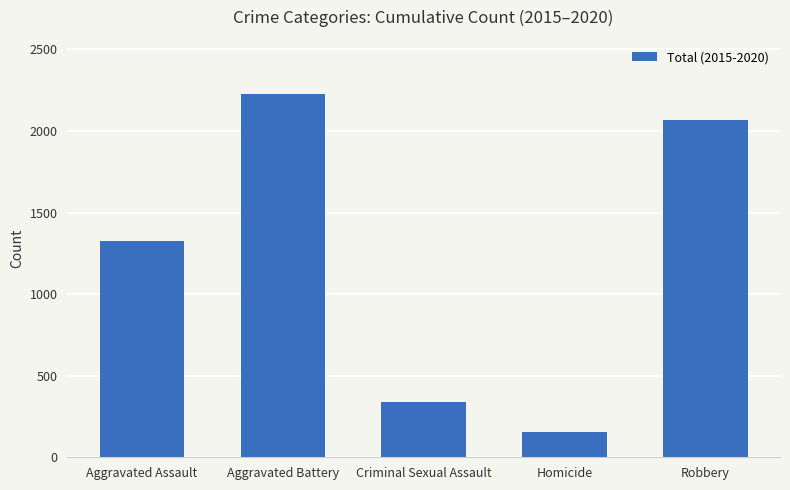

Rank the categories by value from lowest to highest.

Homicide, Criminal Sexual Assault, Aggravated Assault, Robbery, Aggravated Battery